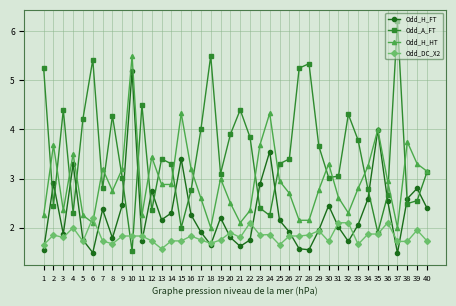

At which category is the sum across all series the highest?

10